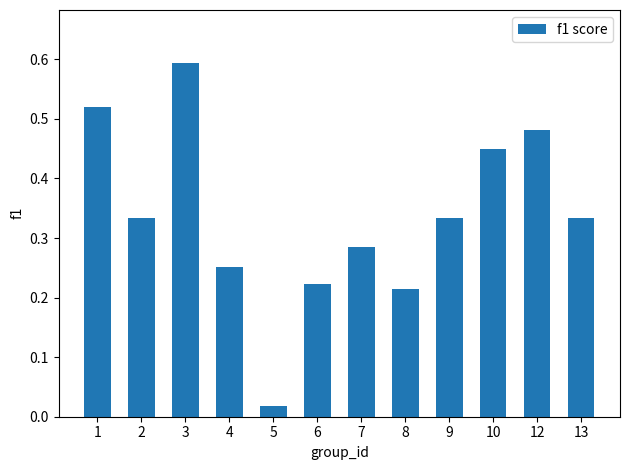

Where is the data nearest to the value 0?

5